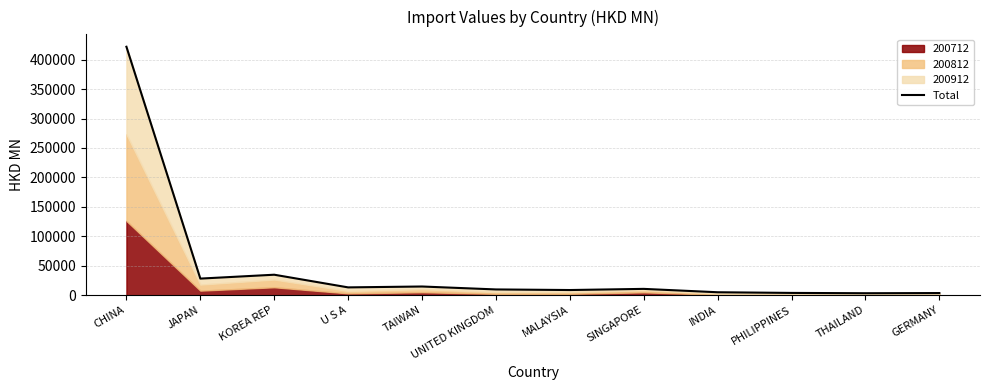

True or false: the data shows 5091.1 at INDIA.

True